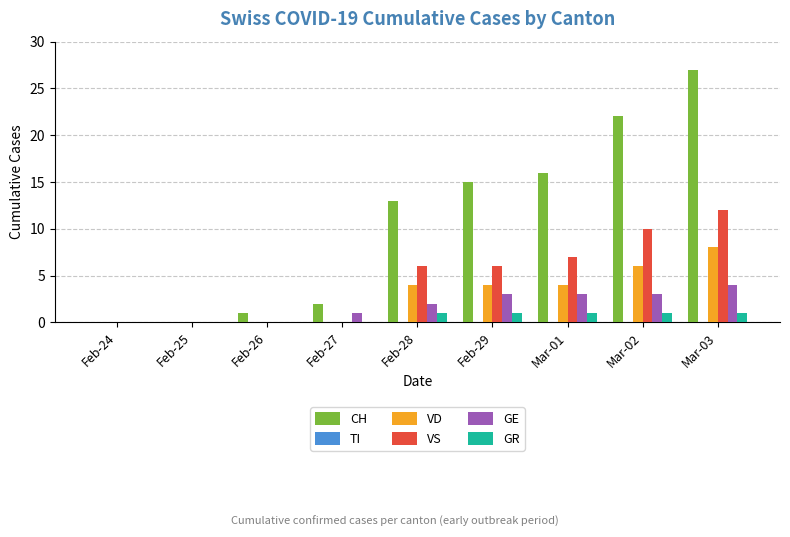

What is the sum of the GR values at Feb-26 and Mar-01?

1